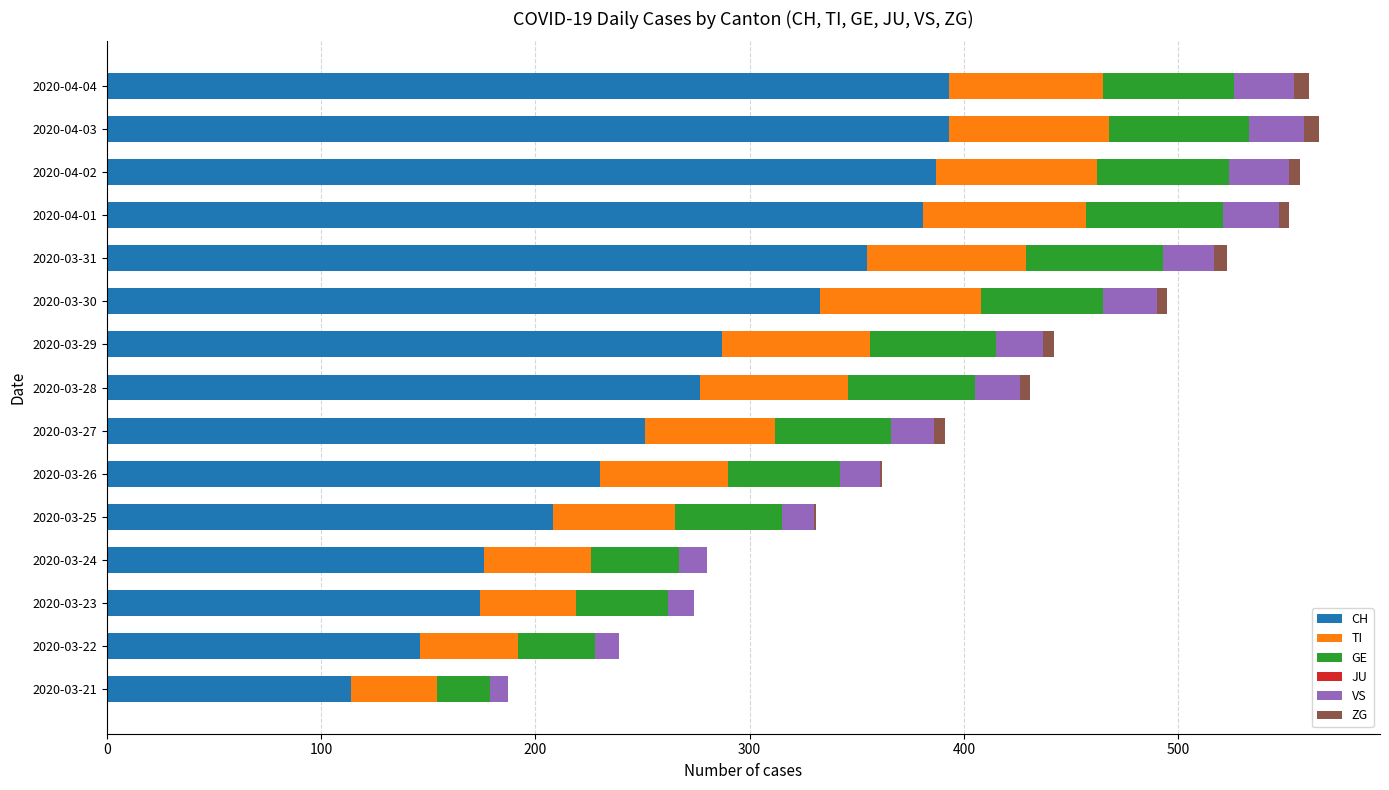

What is the highest value of the CH series?

393